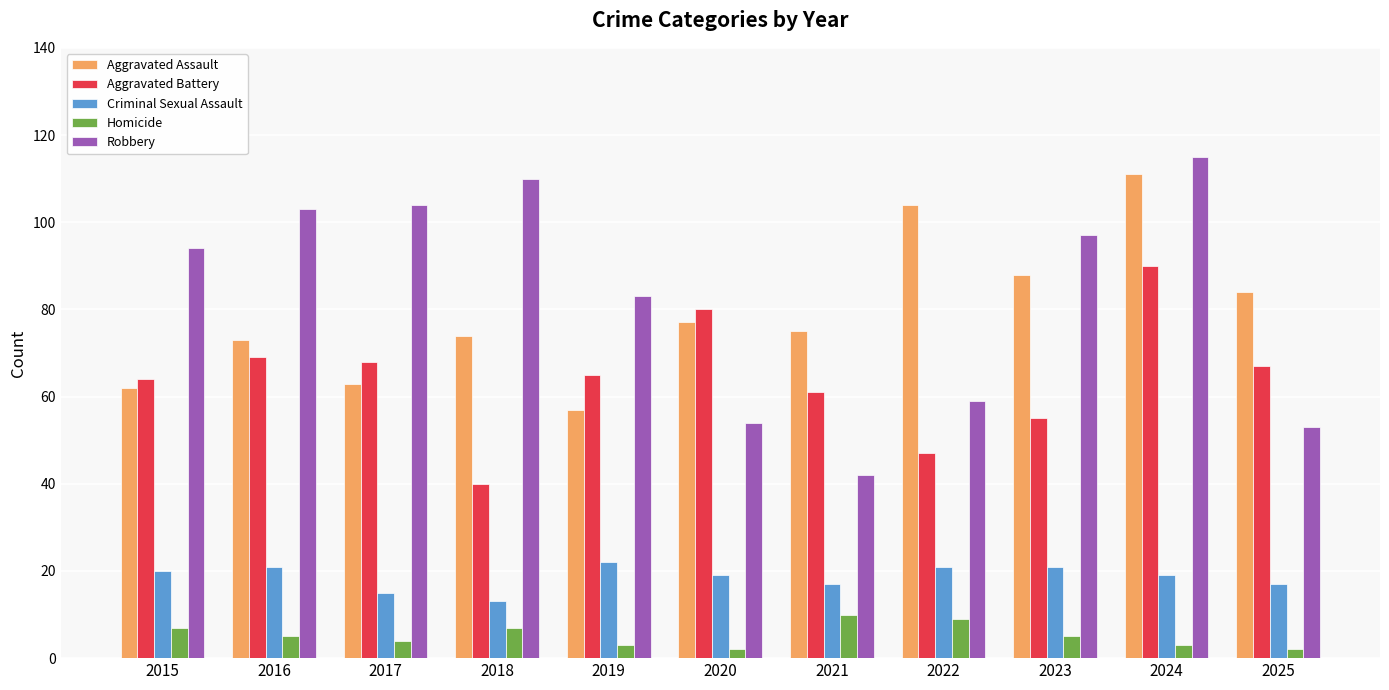

What is the approximate value of Homicide at 2015?

7